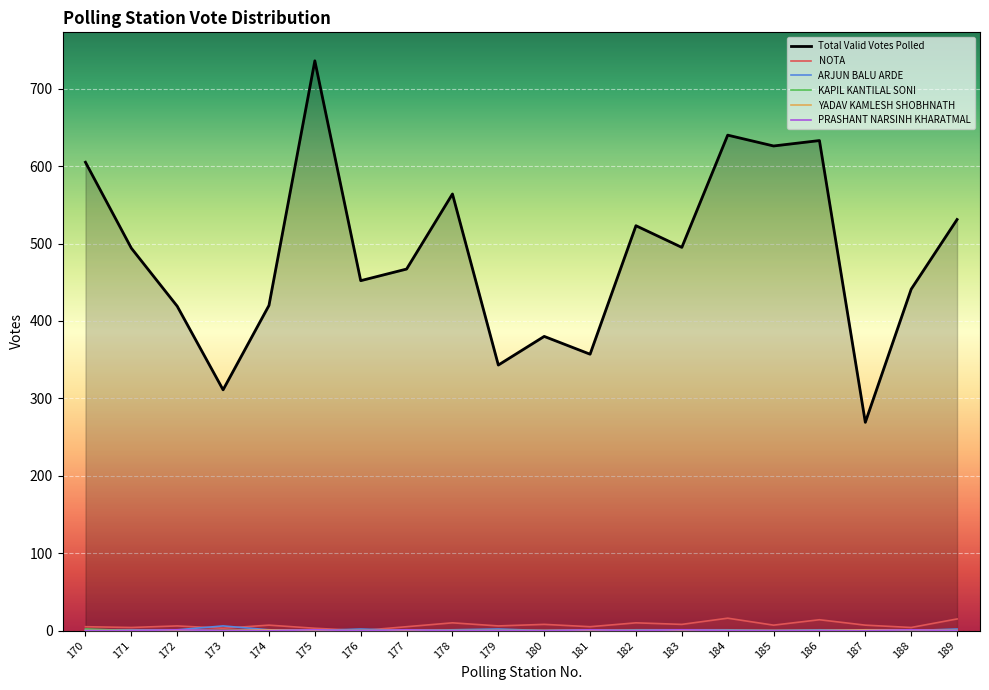

Which label corresponds to the largest value in the chart?

175